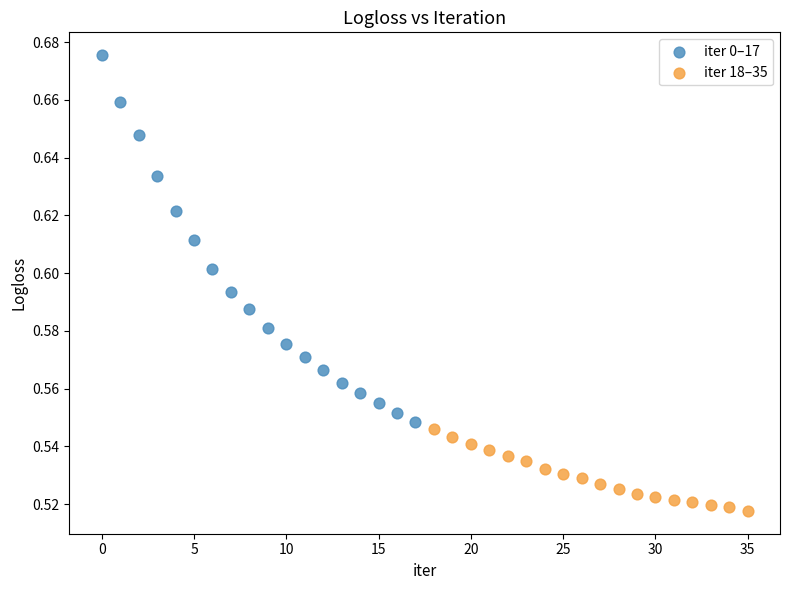

Which series reaches the maximum Y coordinate?

iter 0–17